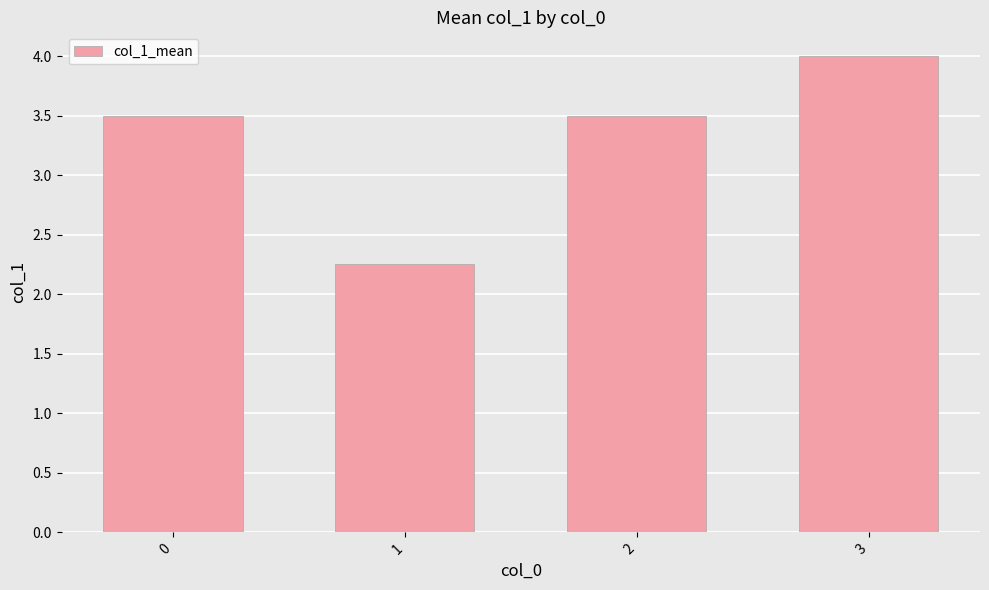

Are the bars grouped side by side (vs. stacked)?

No